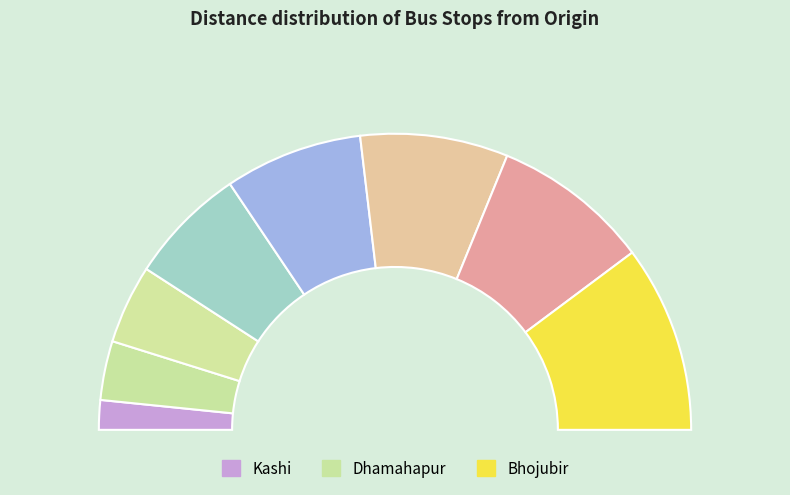

To the nearest percent, what is the difference between the largest and smallest slice percentages?

17%